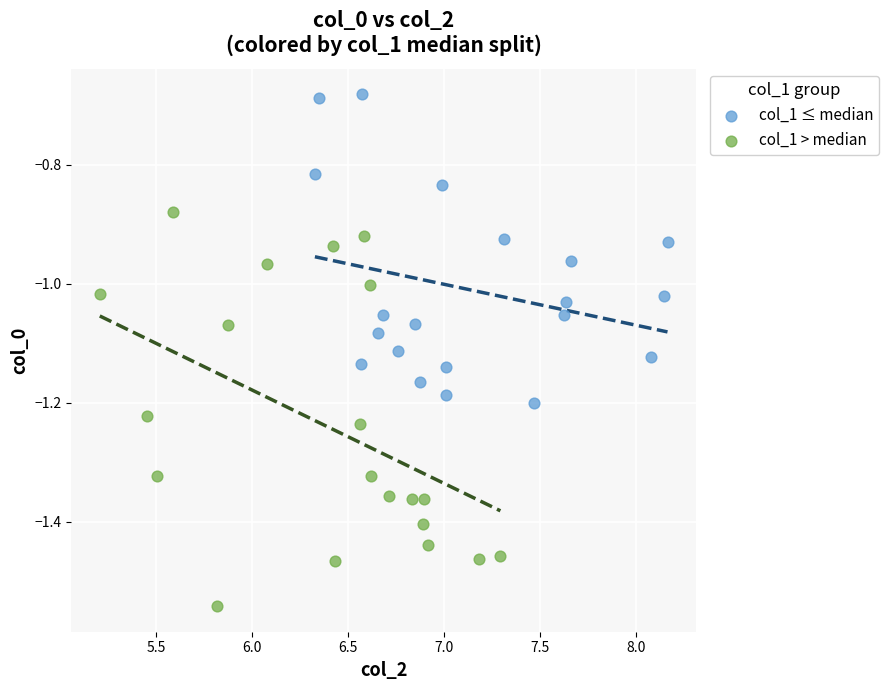

Which series has the widest spread of Y values?

col_1 > median